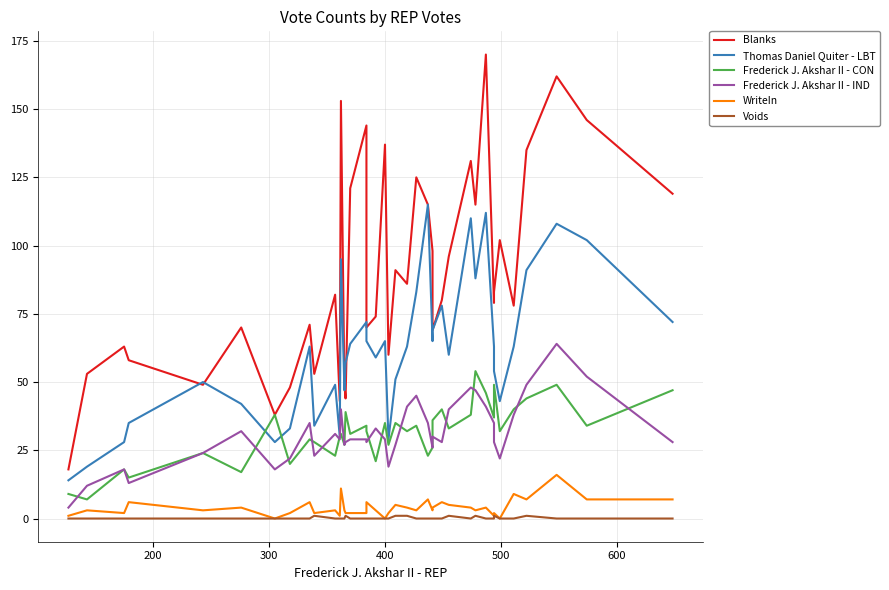

Does the chart have visible grid lines?

Yes